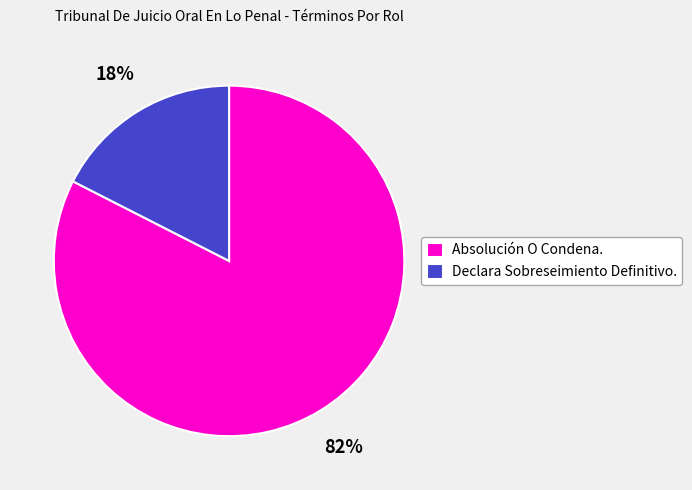

To the nearest percent, what is the combined percentage of Absolución O Condena. and Declara Sobreseimiento Definitivo.?

100%